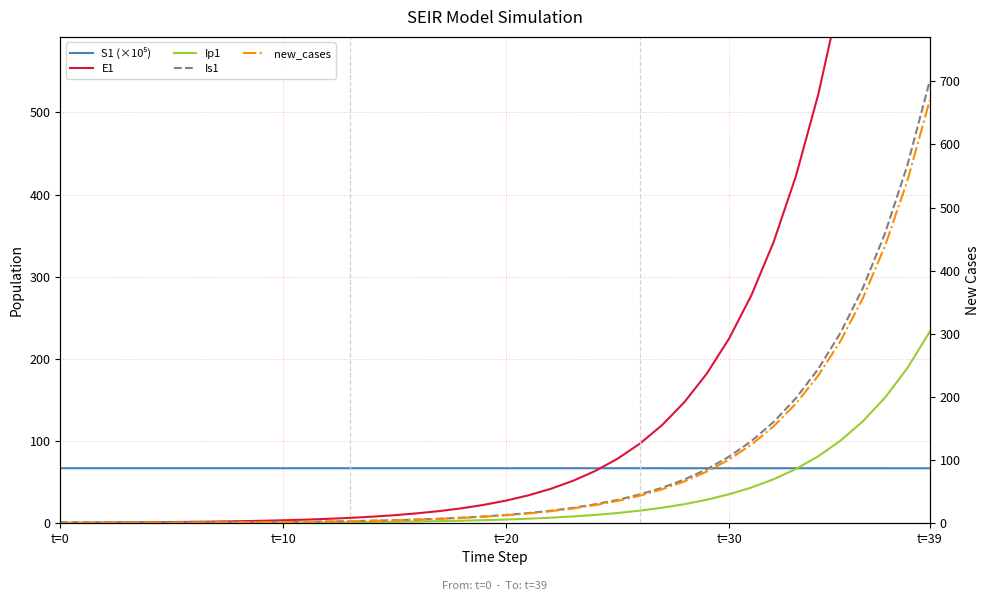

True or false: Is1 has a value of 6.4 at t=20.

False